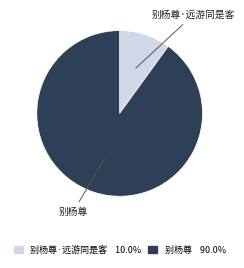

Rank the categories by value from lowest to highest.

别杨尊·远游同是客, 别杨尊